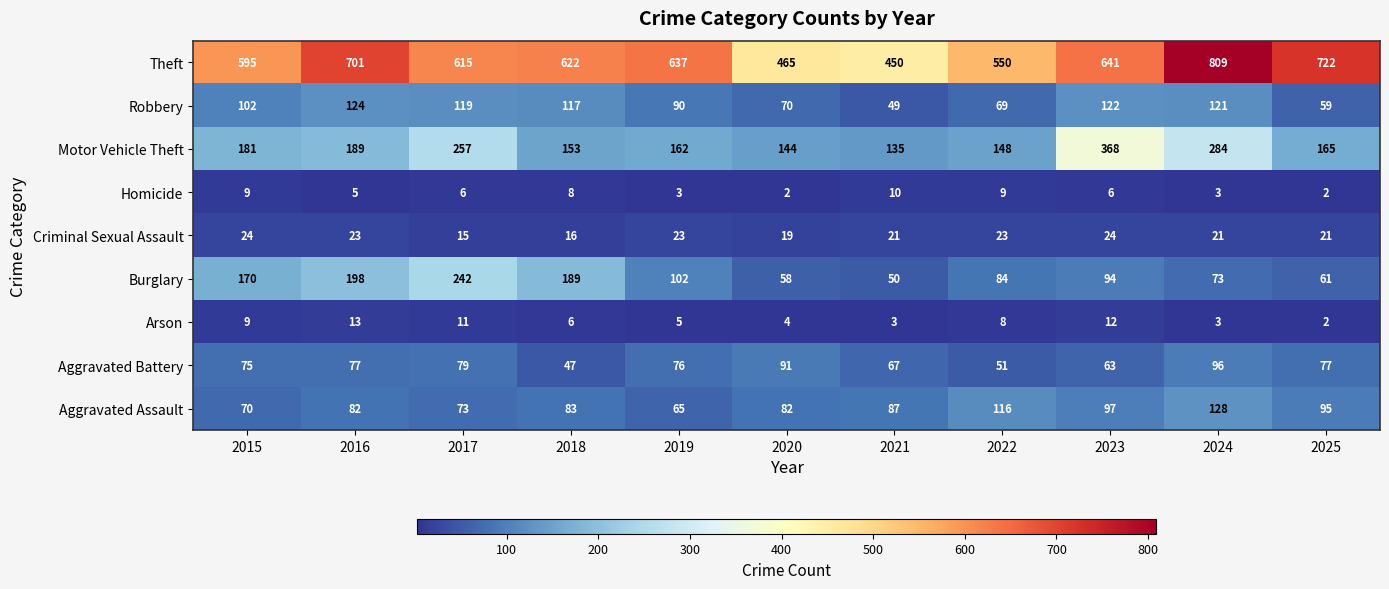

What is the total value across all series at 2017?

1417